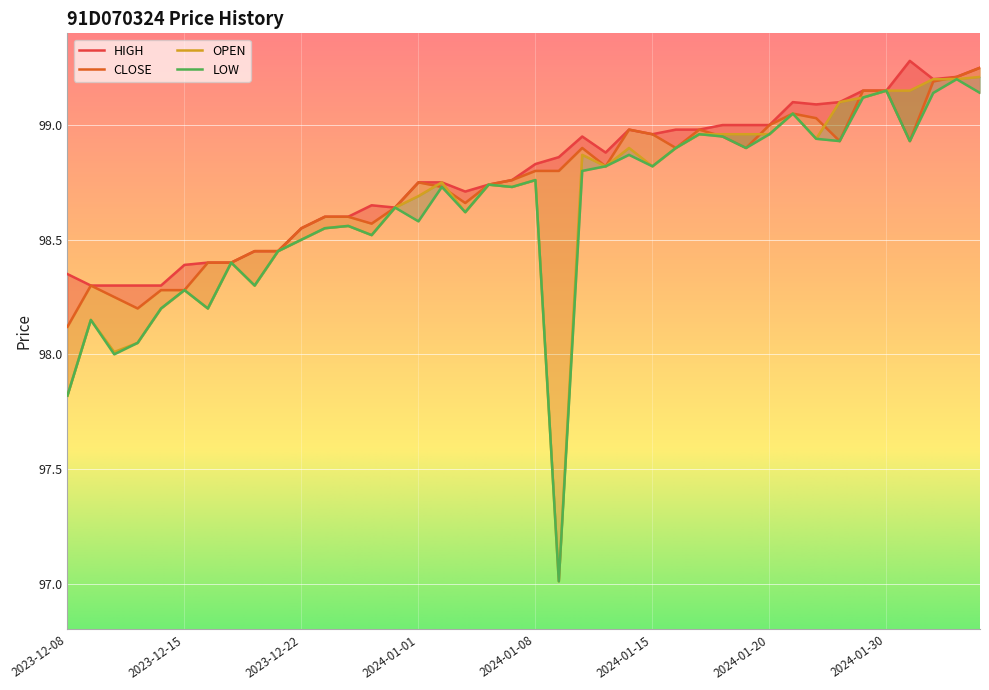

At 2024-01-10, list the series in order from largest to smallest.

HIGH, CLOSE, OPEN, LOW